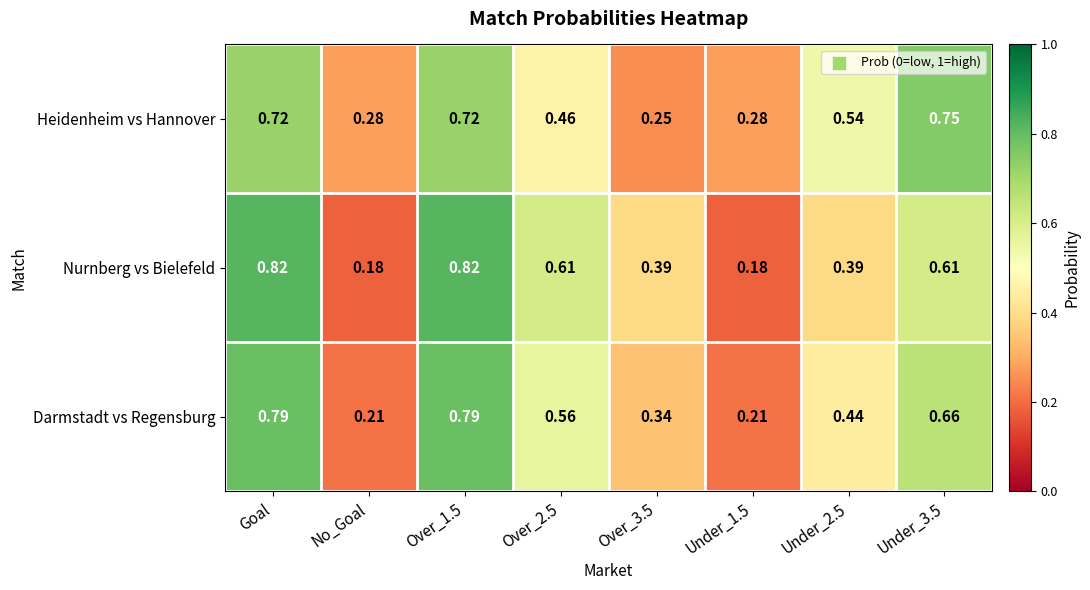

Between Over_1.5 and Under_3.5, which series saw the biggest shift?

Nurnberg vs Bielefeld